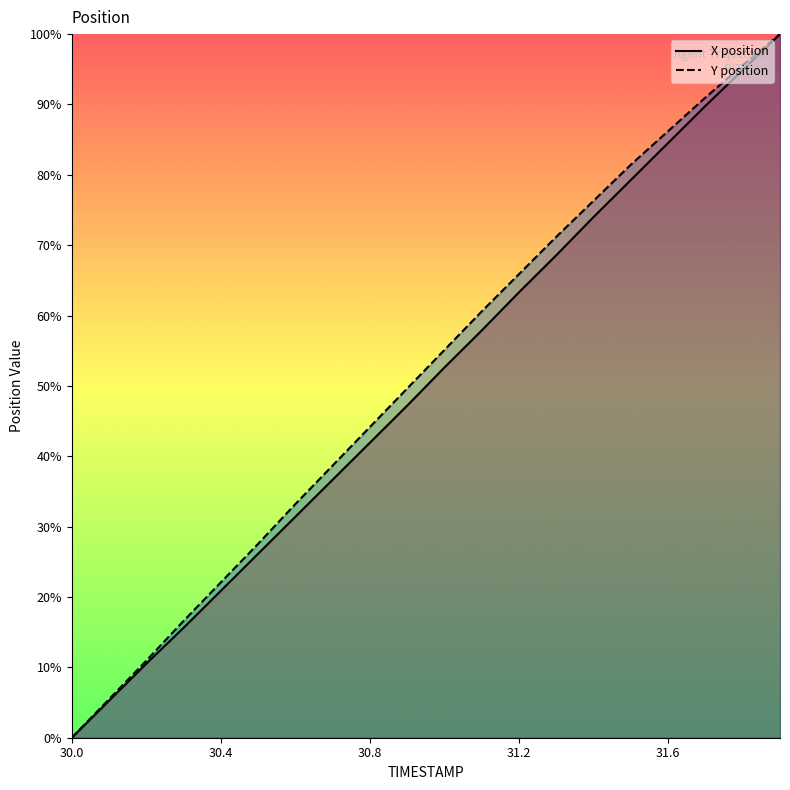

Which series has the largest total across all categories?

Y